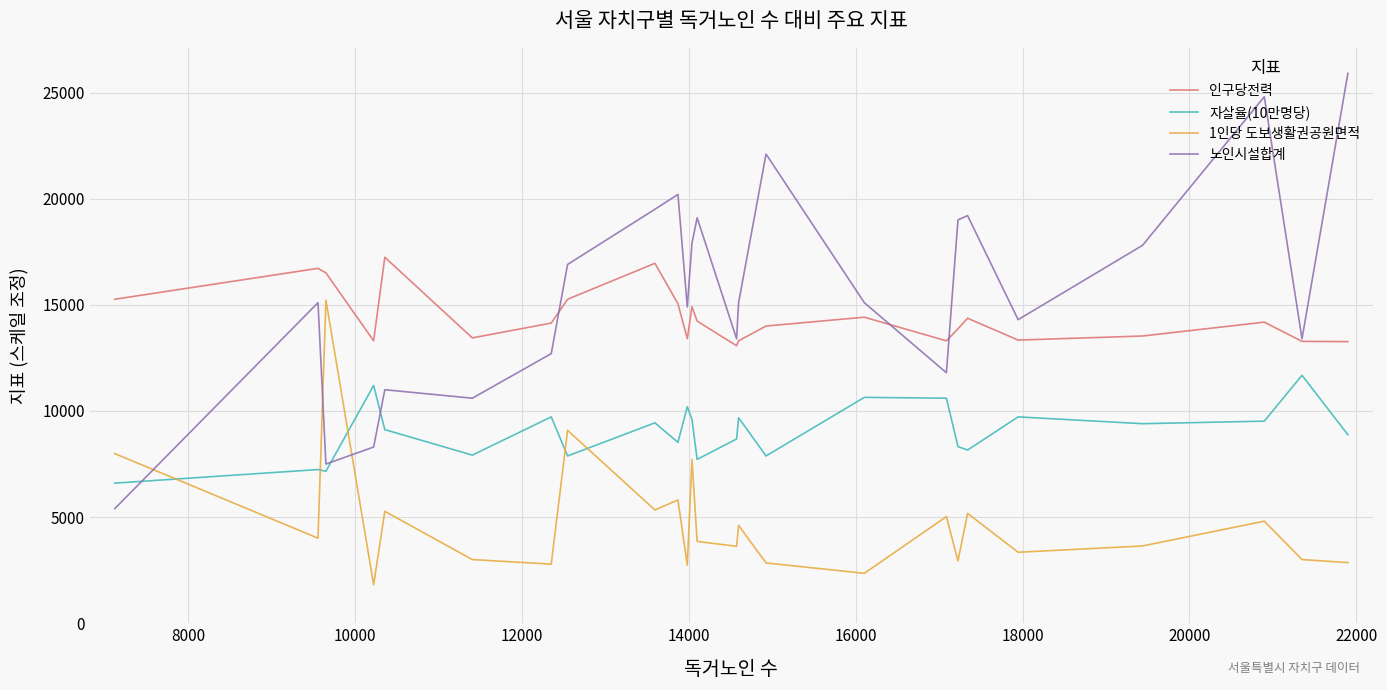

What is the lowest value of the 자살율(10만명당) series?

6600.0